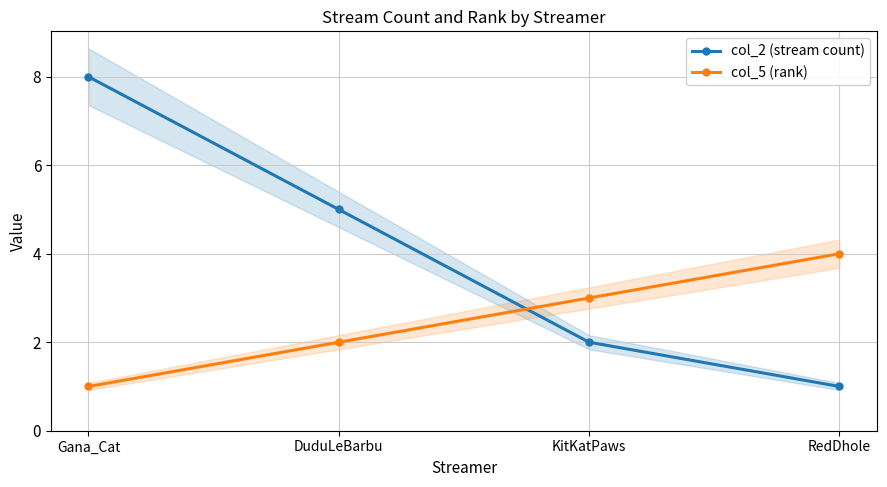

True or false: col_2 (stream count) has a value of 8 at Gana_Cat.

True